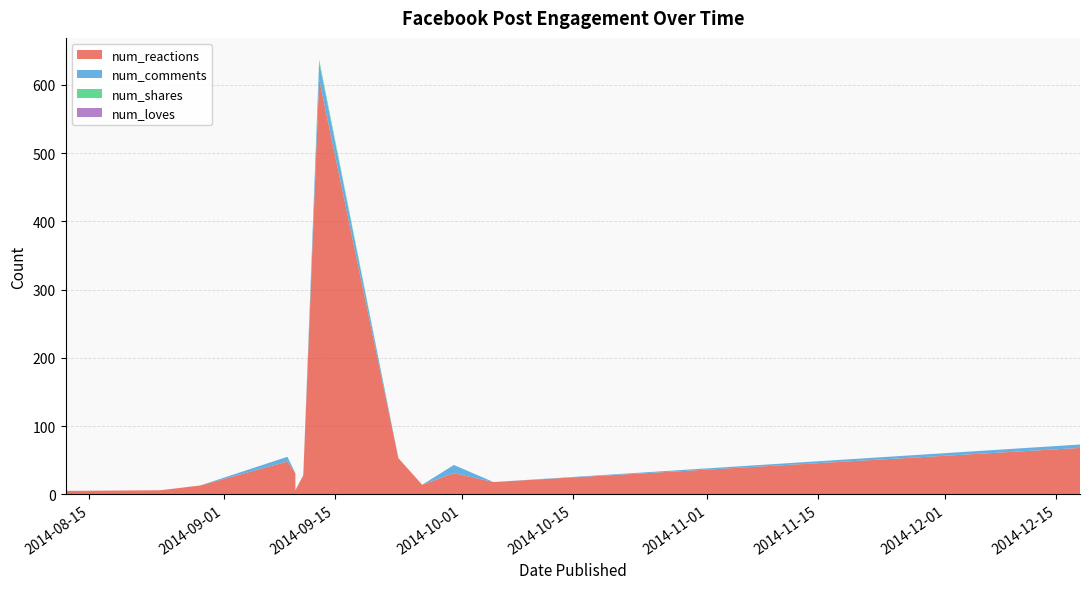

Reading left to right, extract all data points from this chart.

num_reactions: 5	6	13	48	31	6	28	608	53	14	31	18	68
num_comments: 0	0	0	7	0	0	0	25	0	0	12	0	5
num_shares: 0	0	0	0	0	0	0	4	0	0	0	0	0
num_loves: 0	0	0	0	0	0	0	0	0	0	0	0	0